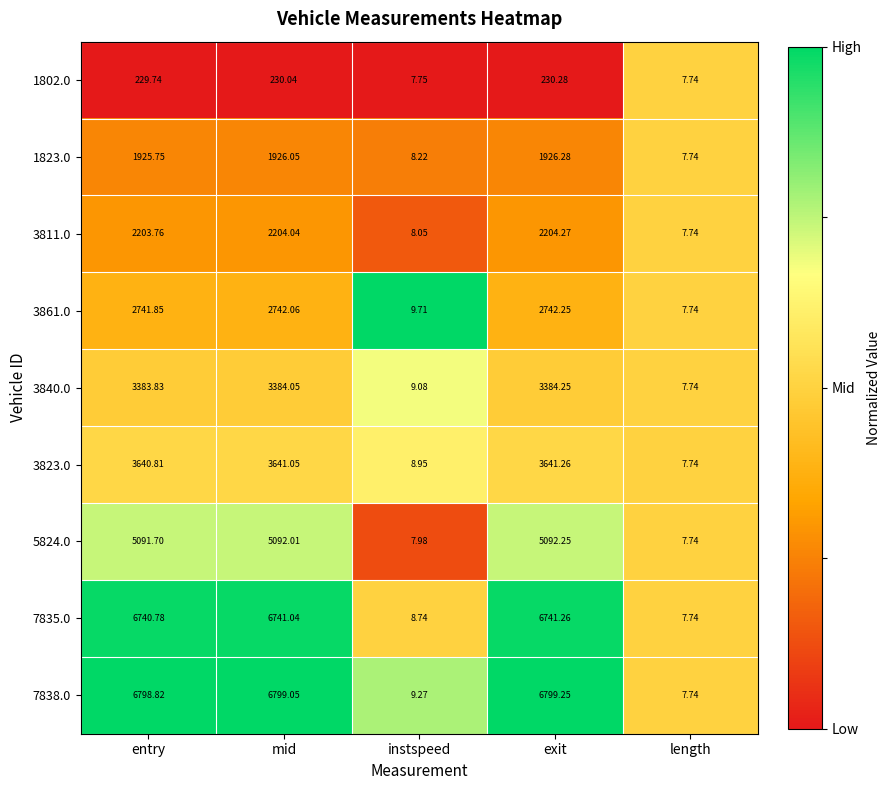

Where does the 7835.0 series first go above 6740?

entry